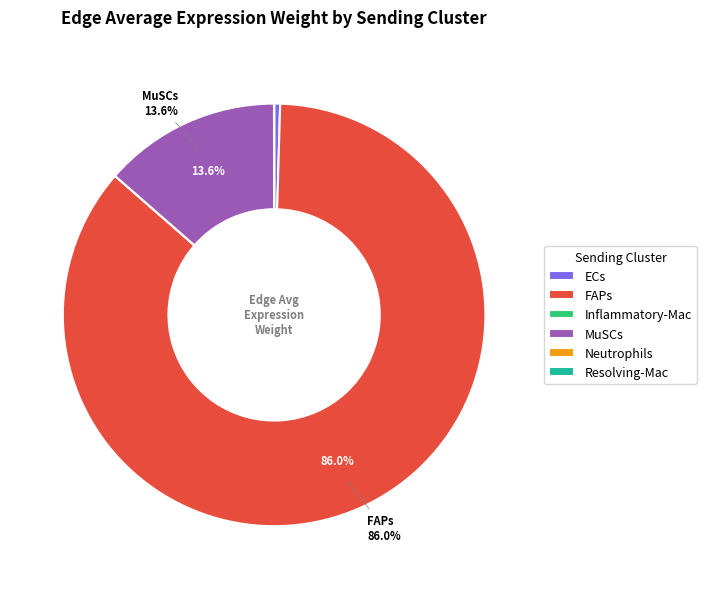

Which slice is the largest?

FAPs